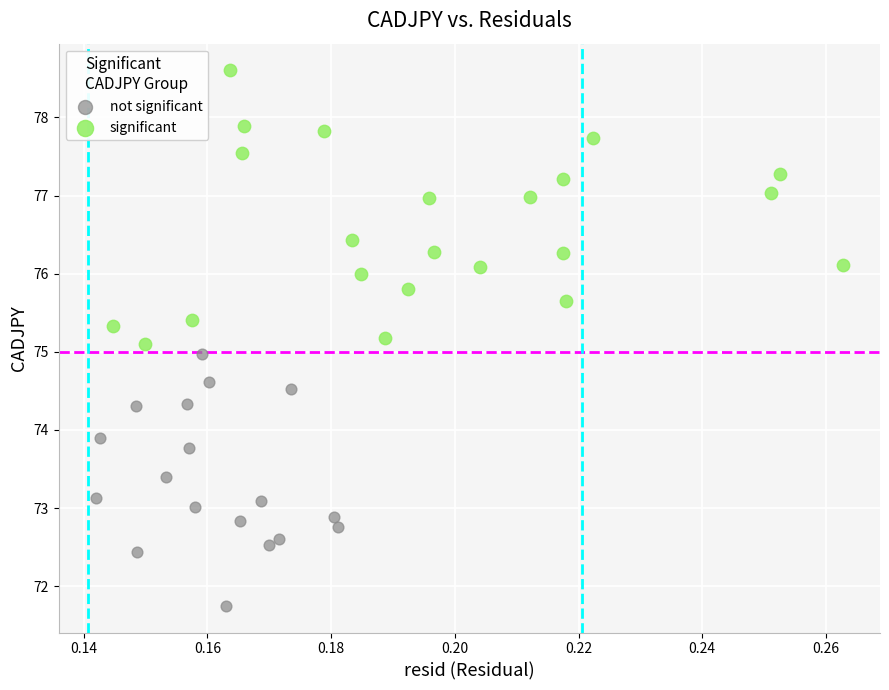

Which series has the widest spread of Y values?

significant